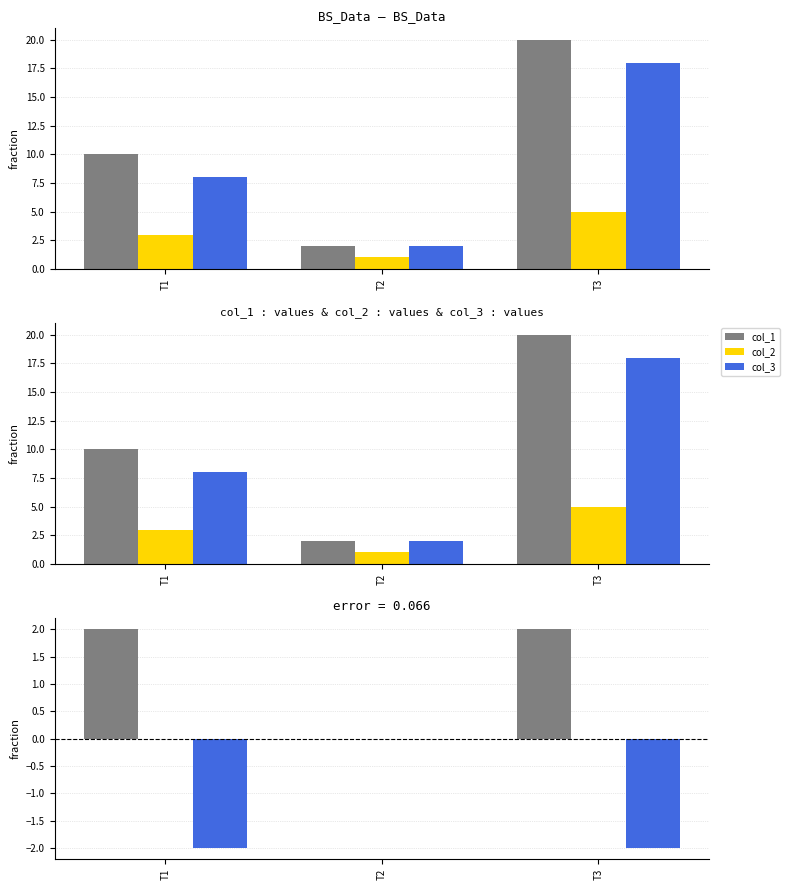

Reading left to right, what are all the values shown in this chart?

col_1: 2	0	2
col_2: 0	0	0
col_3: -2	0	-2